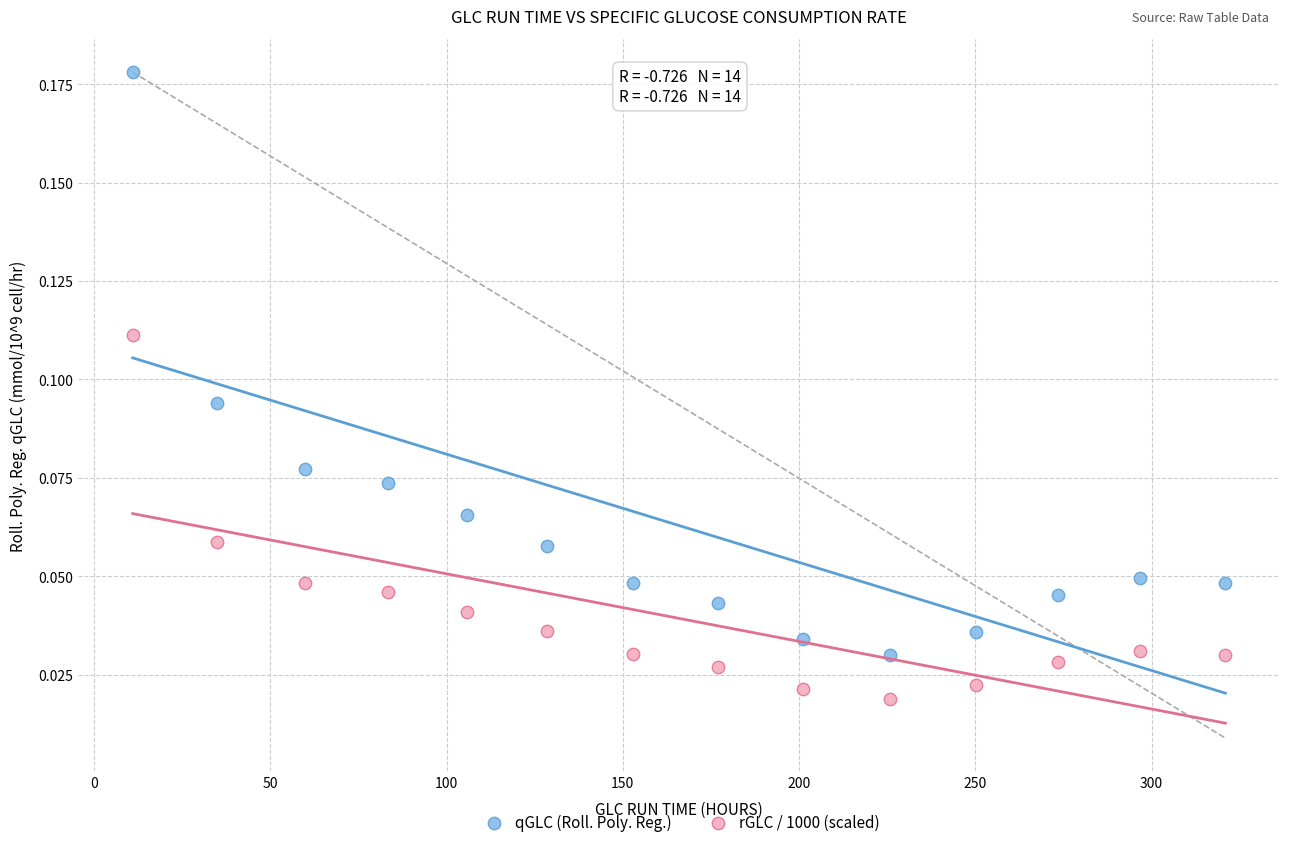

Which series has the widest spread of Y values?

qGLC (Roll. Poly. Reg.)